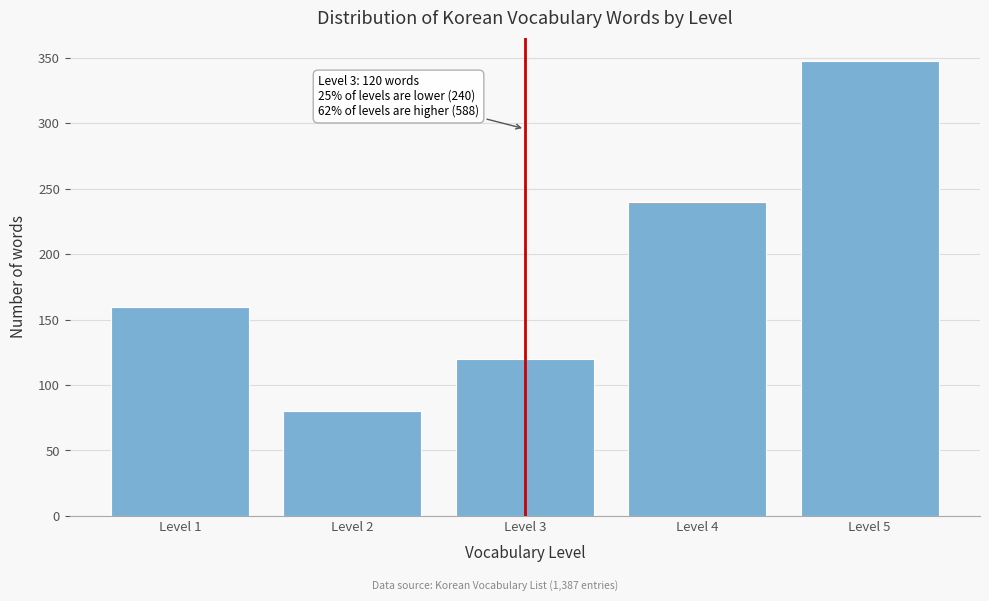

Reading left to right, what are all the values shown in this chart?

160	80	120	240	348